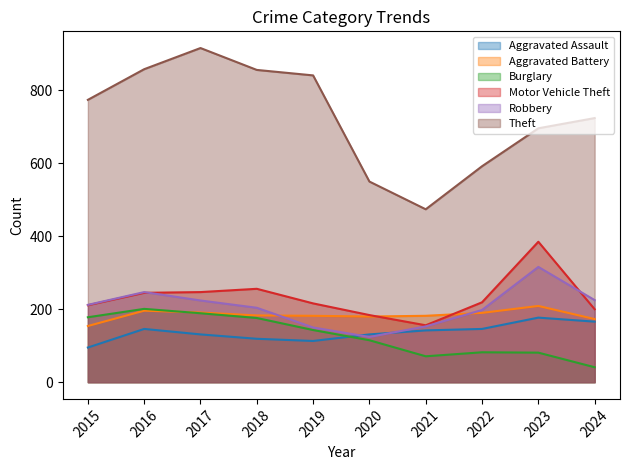

How many values in the Theft series are below 774?

5